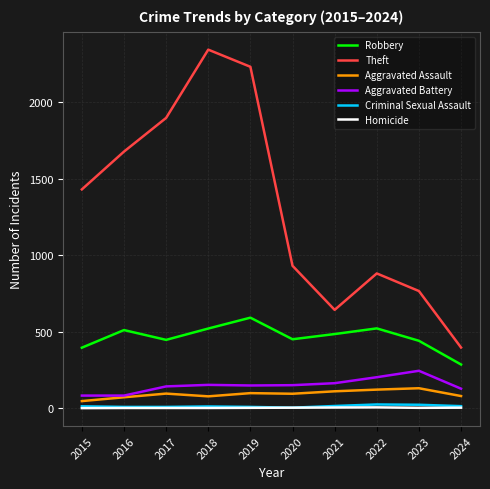

Is it true that Theft equals 641 at 2018?

False